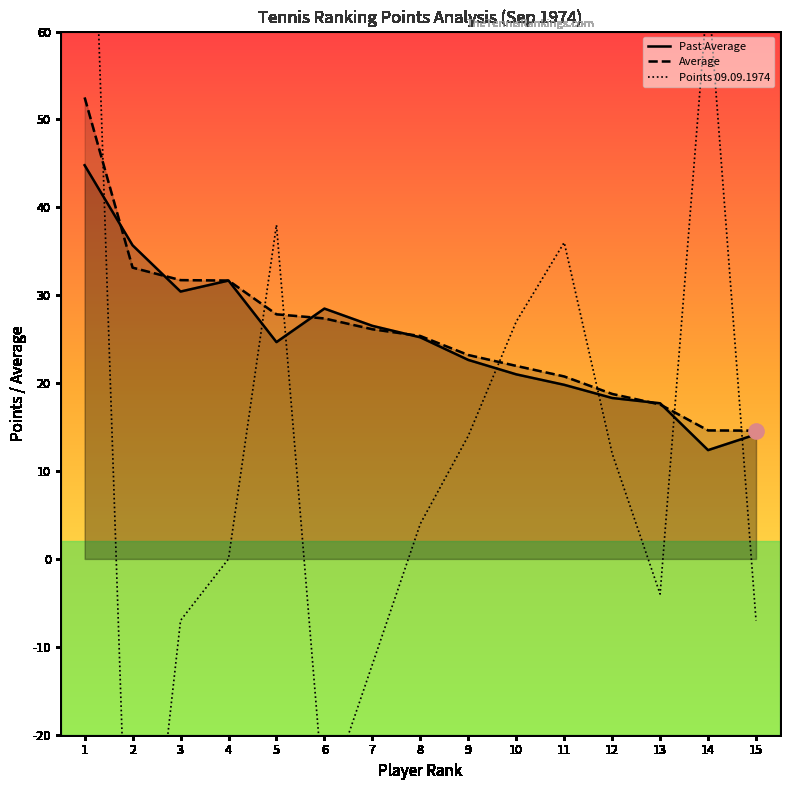

What are all the series names shown in the legend?

Past Average, Average, Points 09.09.1974